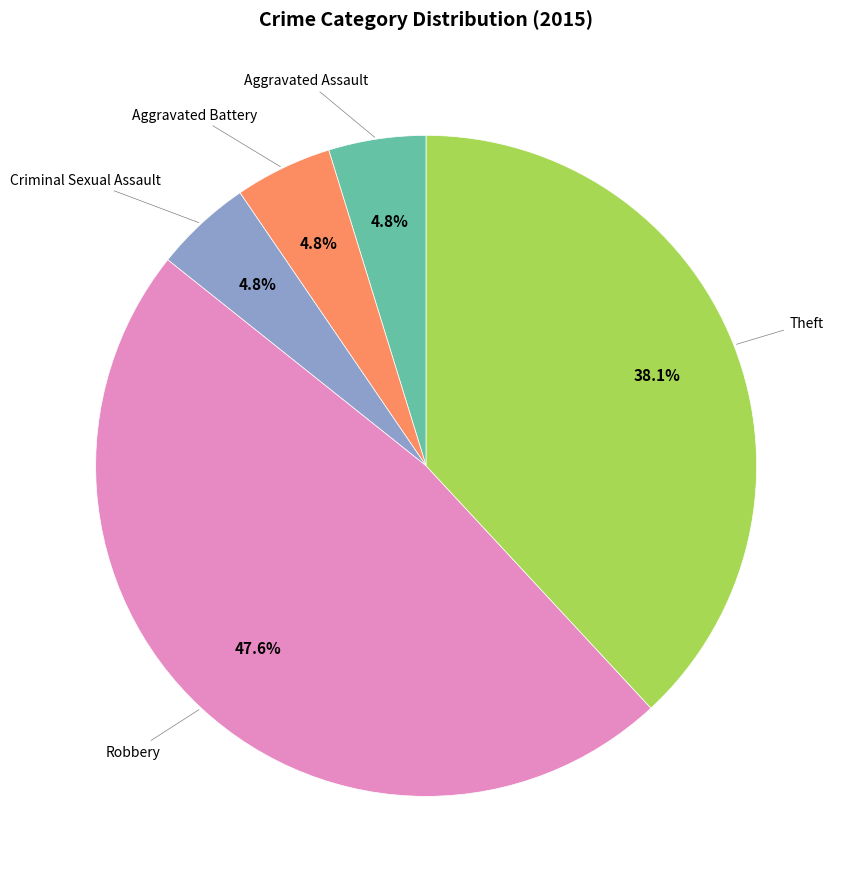

Does any single category account for the majority?

No